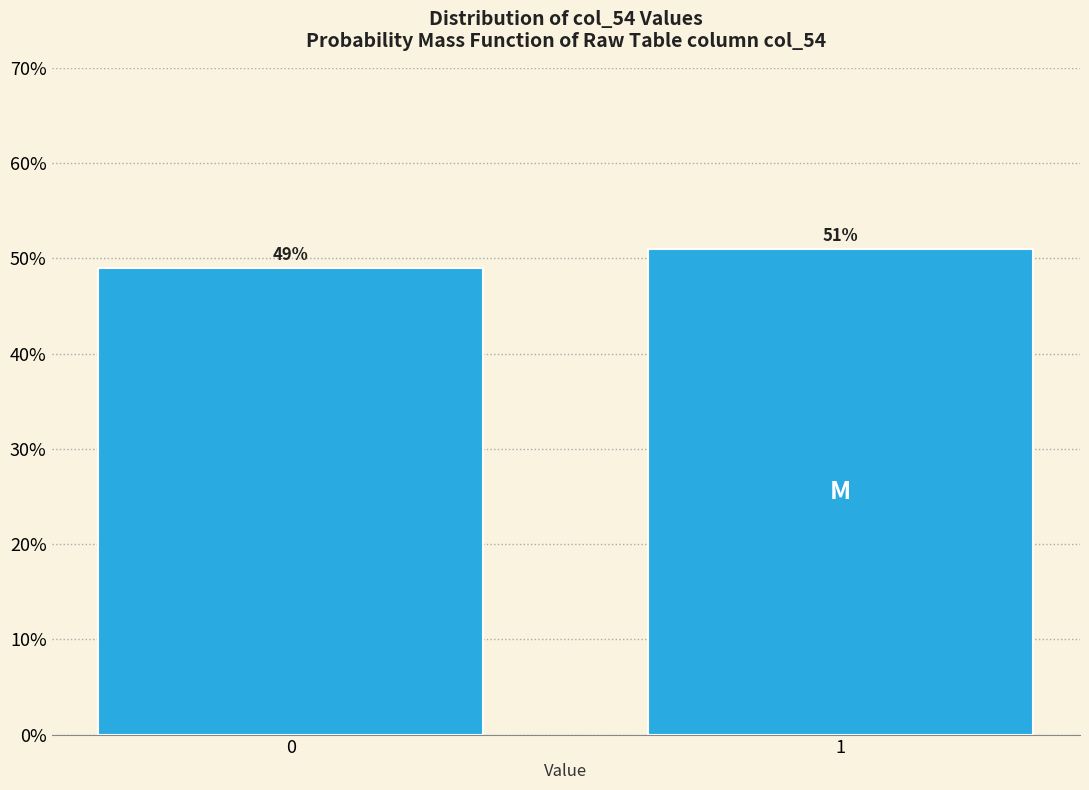

Reading right to left, list all the values displayed in this chart.

1=51	0=49